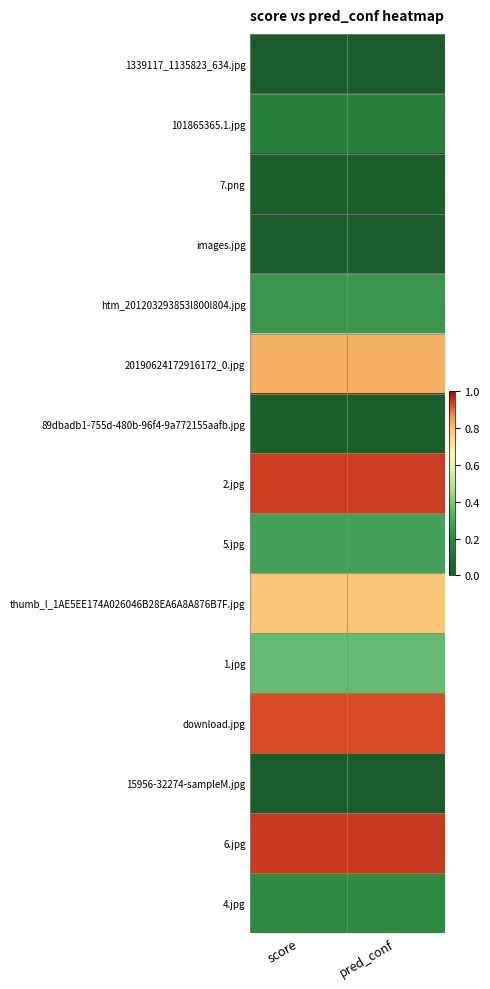

What is the greatest value displayed?

0.9